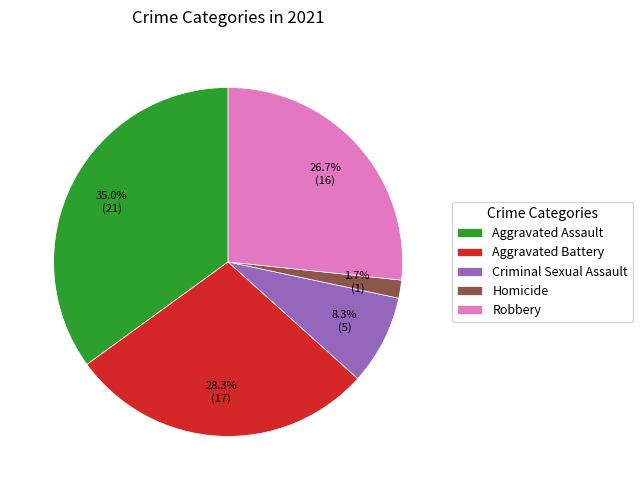

Which slice is the largest?

Aggravated Assault